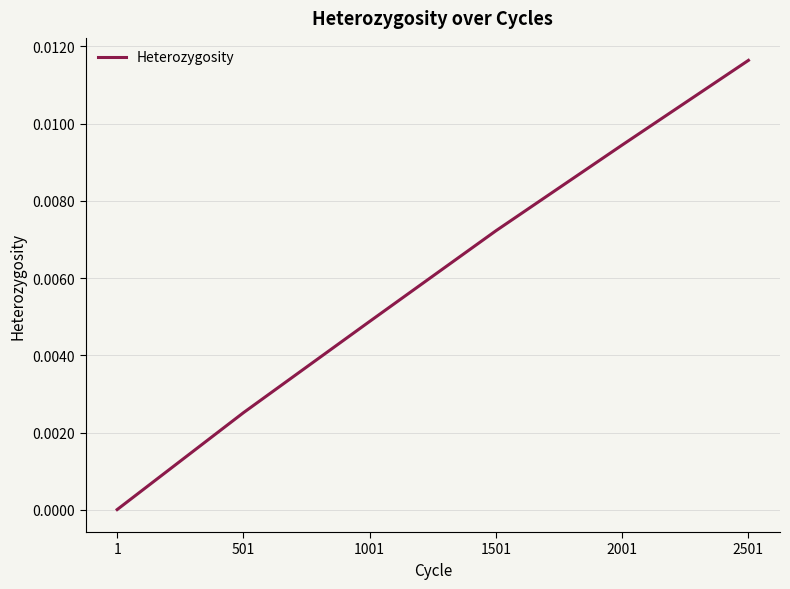

List the labels in order of value, smallest first.

1, 501, 1001, 1501, 2001, 2501